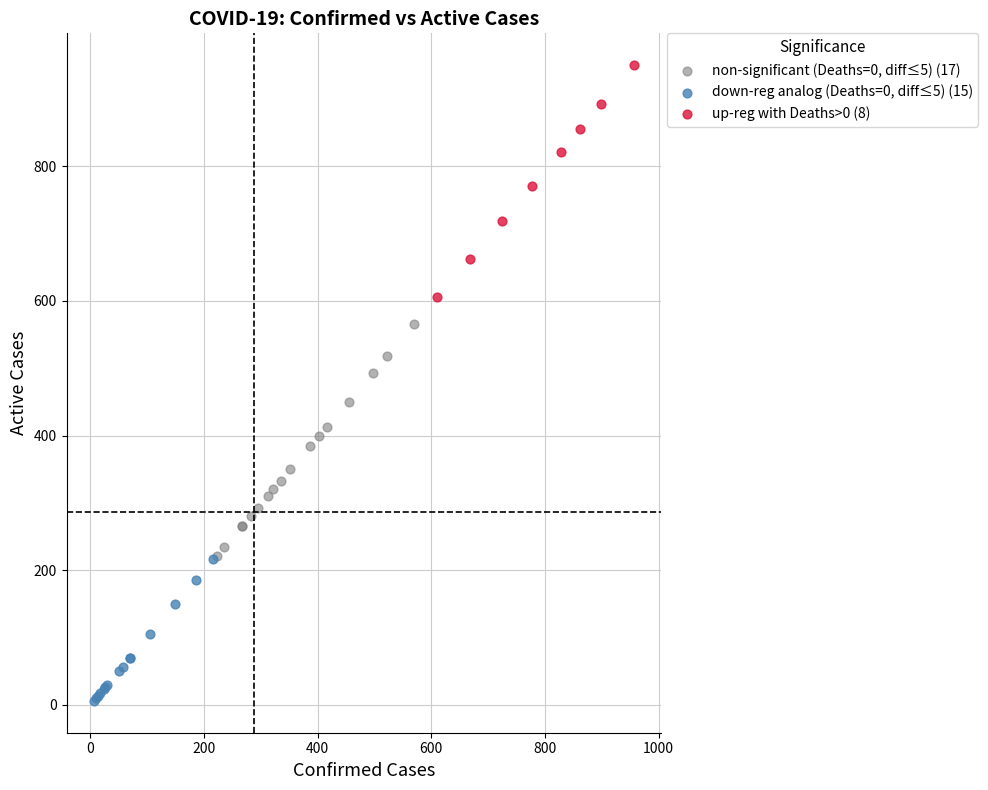

Which series reaches the maximum Y coordinate?

up-reg with Deaths>0 (8)